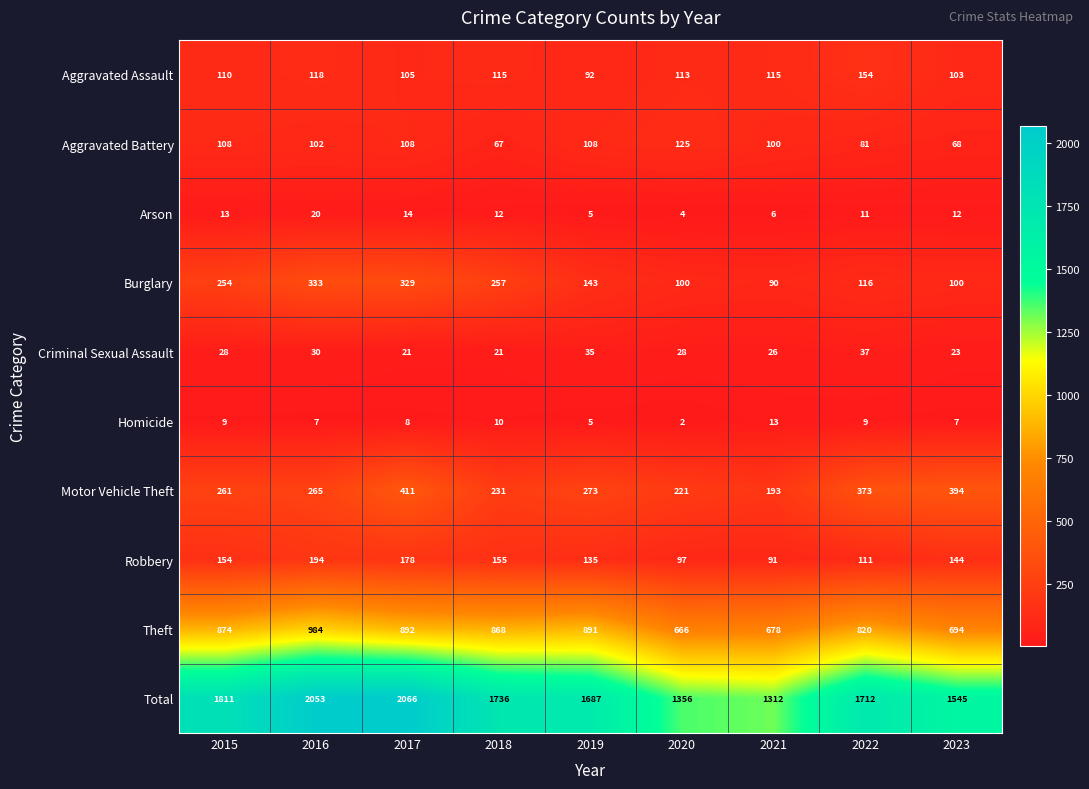

How many distinct data groups are displayed?

10